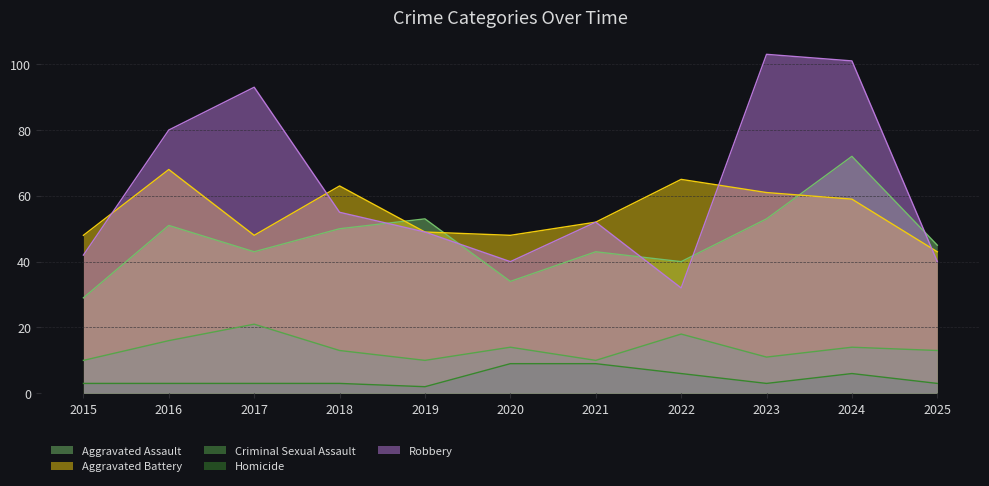

What is the approximate value of Aggravated Battery at 2016?

68